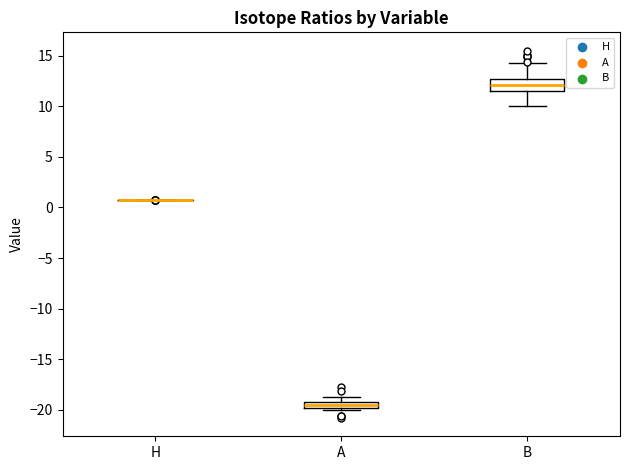

Which box is the tallest, from its lower edge to its upper edge?

B